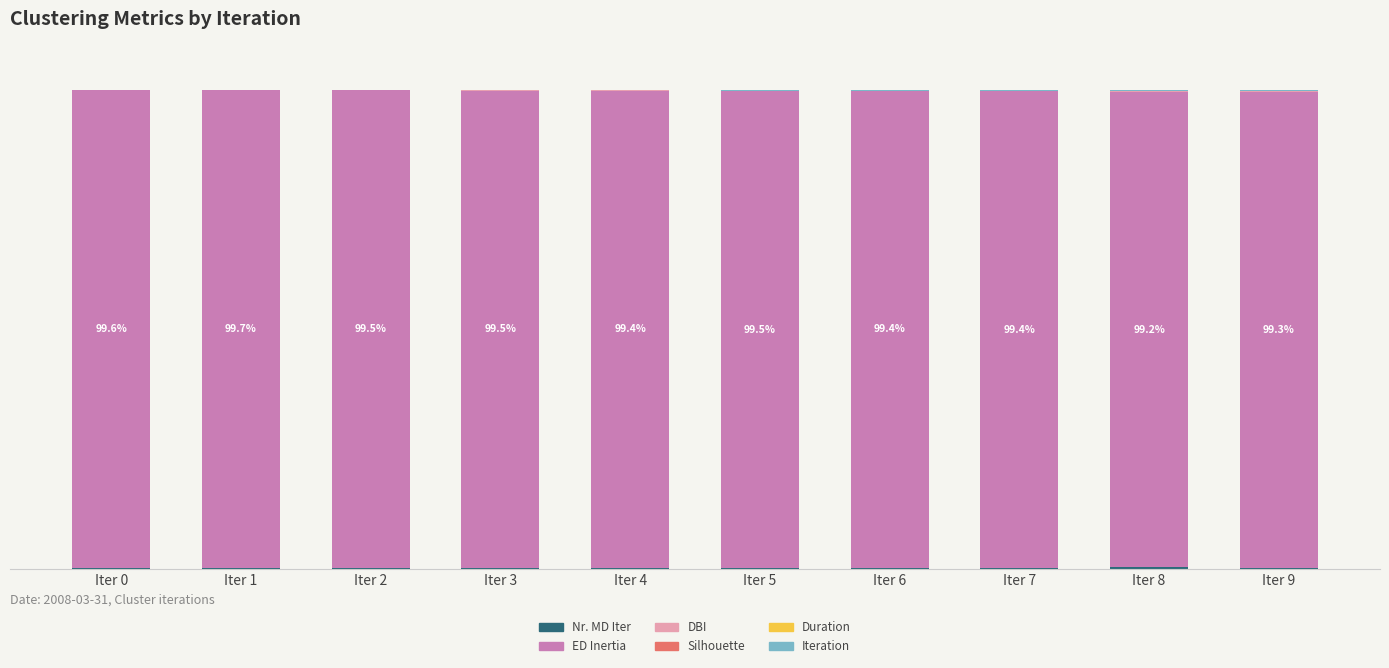

What is the total value across all series at Iter 8?

100.0